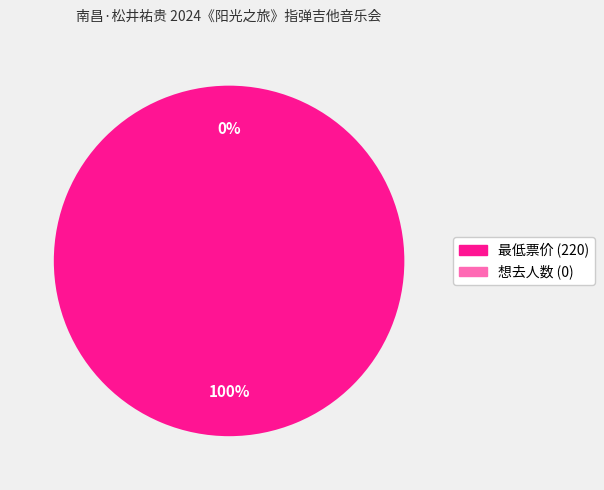

Which slice represents more than half of the pie?

最低票价 (220)